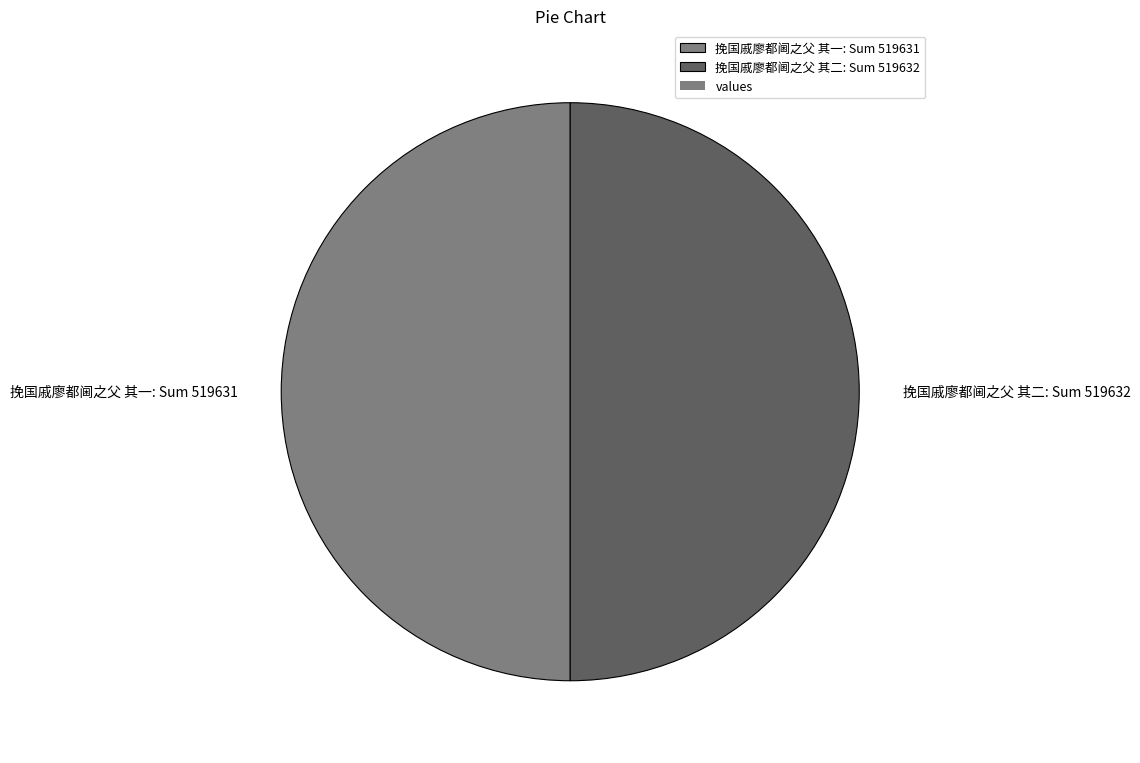

Combined, do 挽国戚廖都阃之父 其一 and 挽国戚廖都阃之父 其二 account for over 50%?

Yes